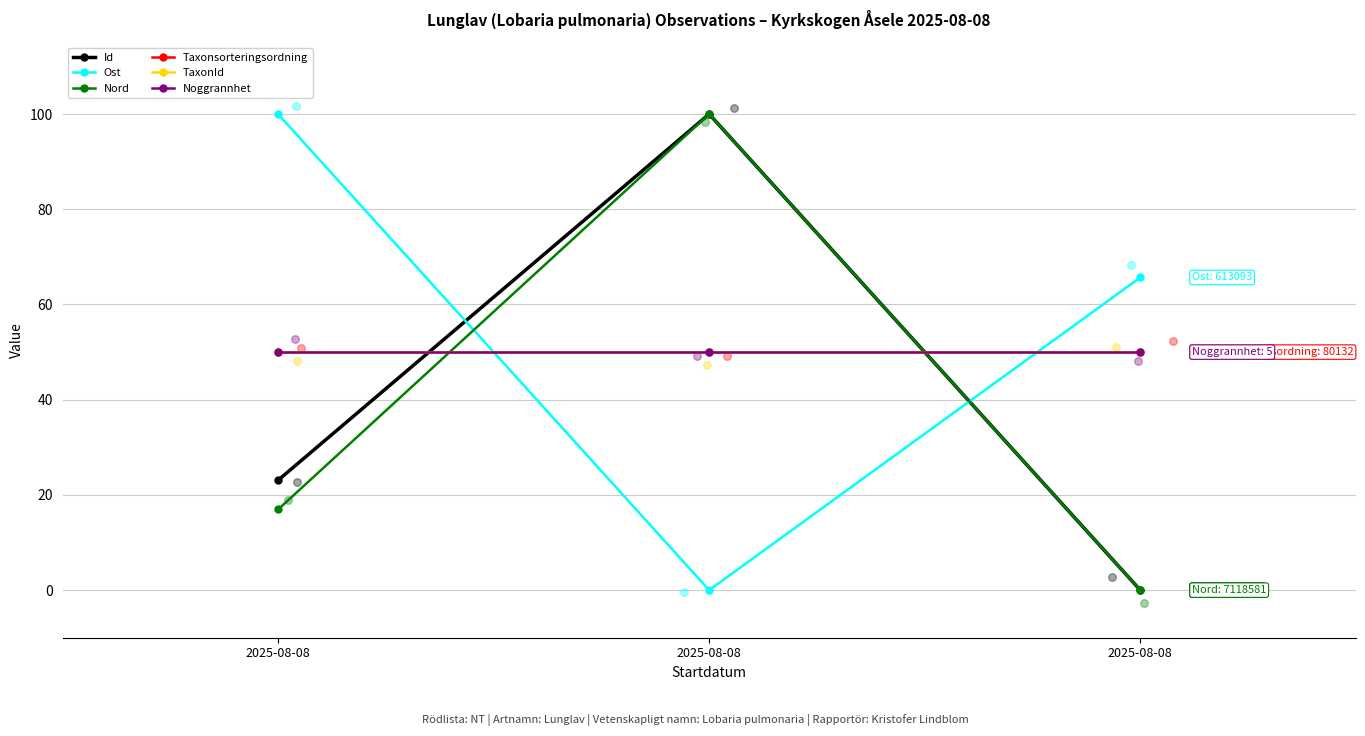

Which series contains the lowest Y value?

Id